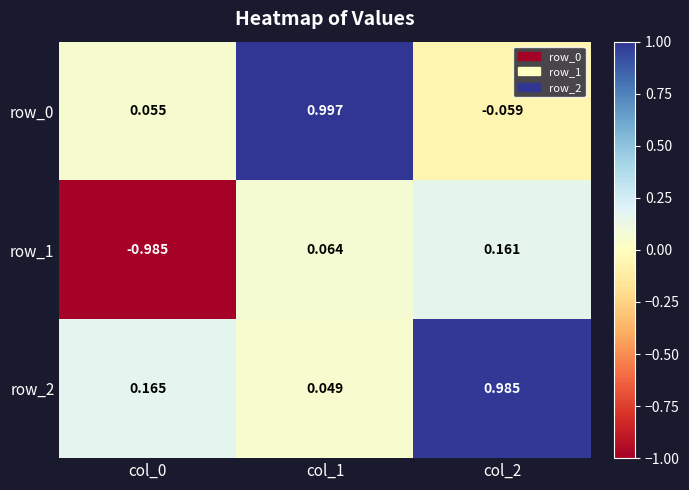

What value does the row_2 series have at col_2?

1.0